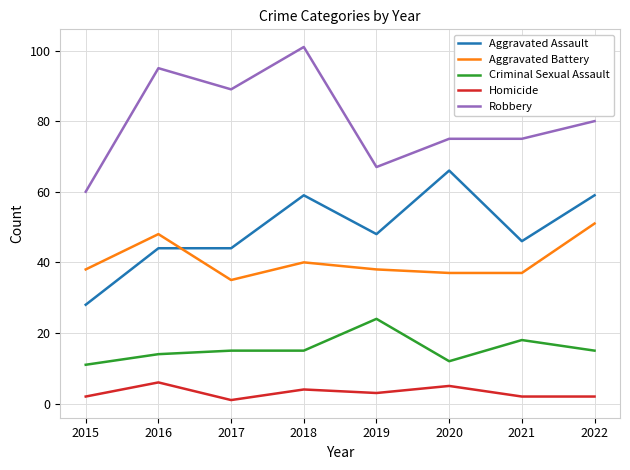

Rank the series at 2018 from lowest to highest value.

Homicide, Criminal Sexual Assault, Aggravated Battery, Aggravated Assault, Robbery